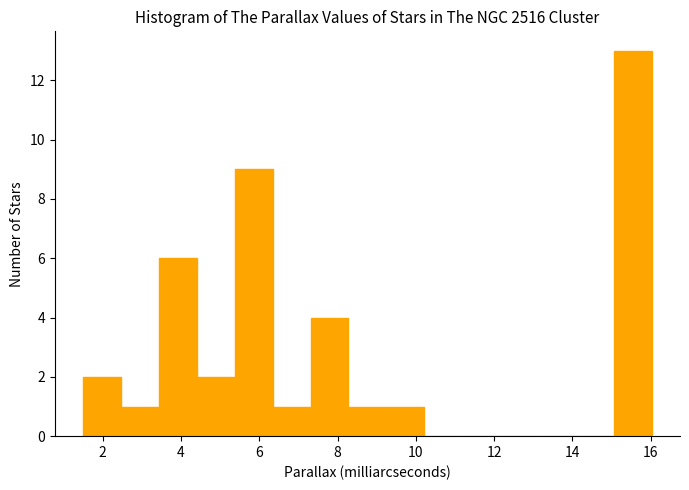

Reading left to right, list every bar in this chart as the range it spans on the x-axis followed by its height. Neither the bar edges nor the heights are printed on the chart, so give them approximately, as read against the axes.

1.6 to 2.4: 2
2.4 to 3.4: 1
3.4 to 4.4: 6
4.4 to 5.4: 2
5.4 to 6.4: 9
6.4 to 7.4: 1
7.4 to 8.2: 4
8.2 to 9.2: 1
9.2 to 10.2: 1
10.2 to 11.2: 0
11.2 to 12.2: 0
12.2 to 13.2: 0
13.2 to 14.0: 0
14.0 to 15.0: 0
15.0 to 16.0: 13